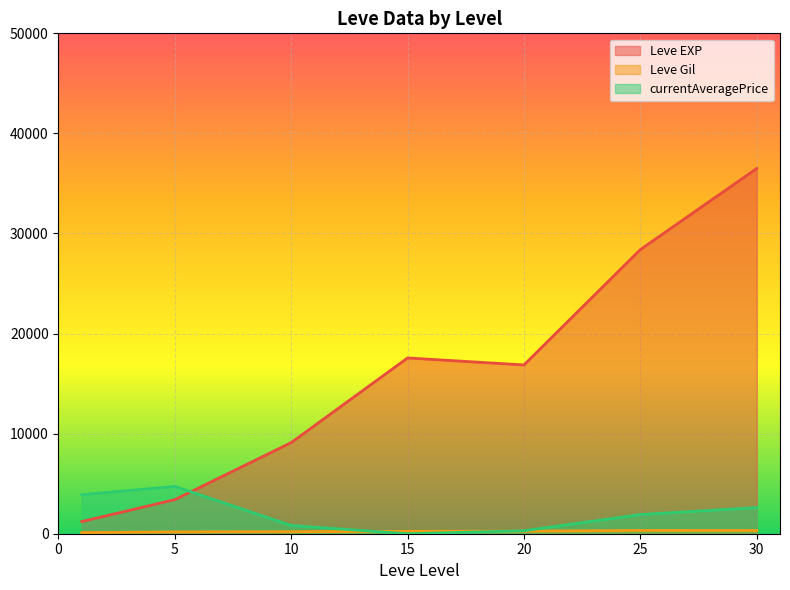

Where do Leve EXP and currentAveragePrice first cross each other?

5 and 10